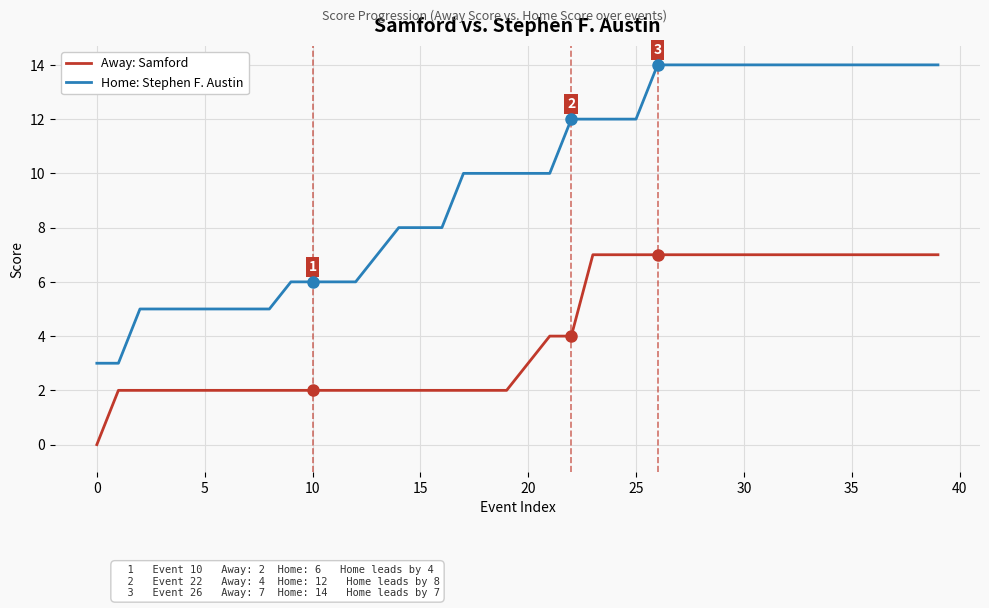

Which series has the widest spread of values?

Home: Stephen F. Austin